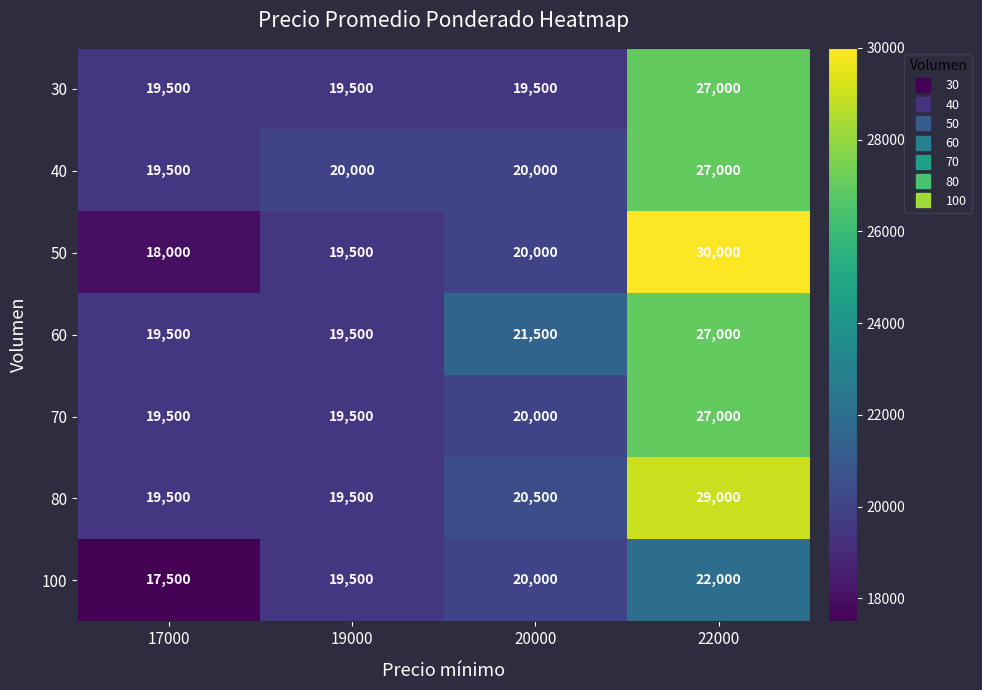

What value does the 100 series have at 20000?

20000